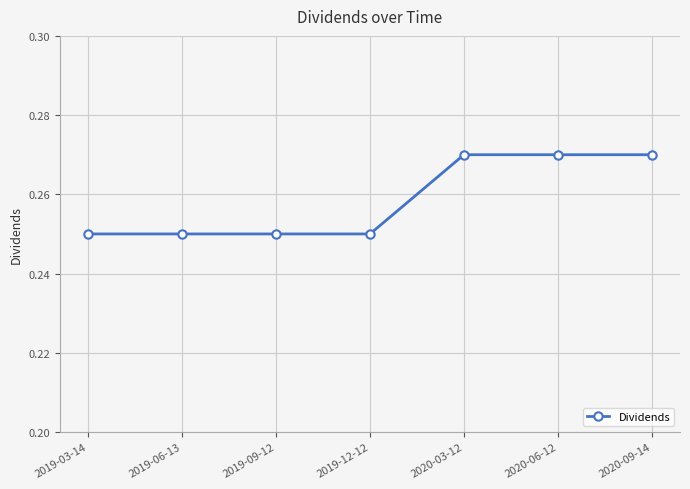

How many distinct data groups are displayed?

1